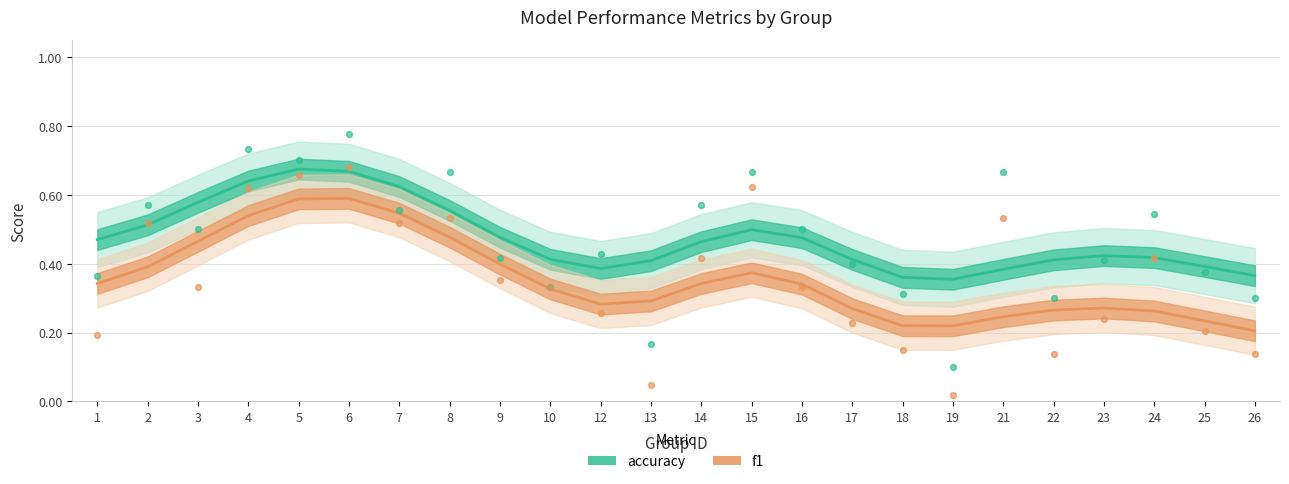

Which series reaches the minimum Y coordinate?

f1